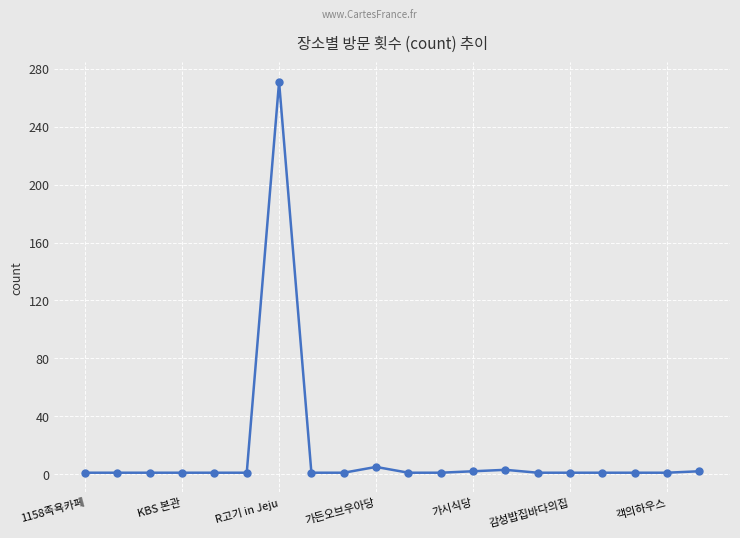

What is the minimum value shown in the chart?

1